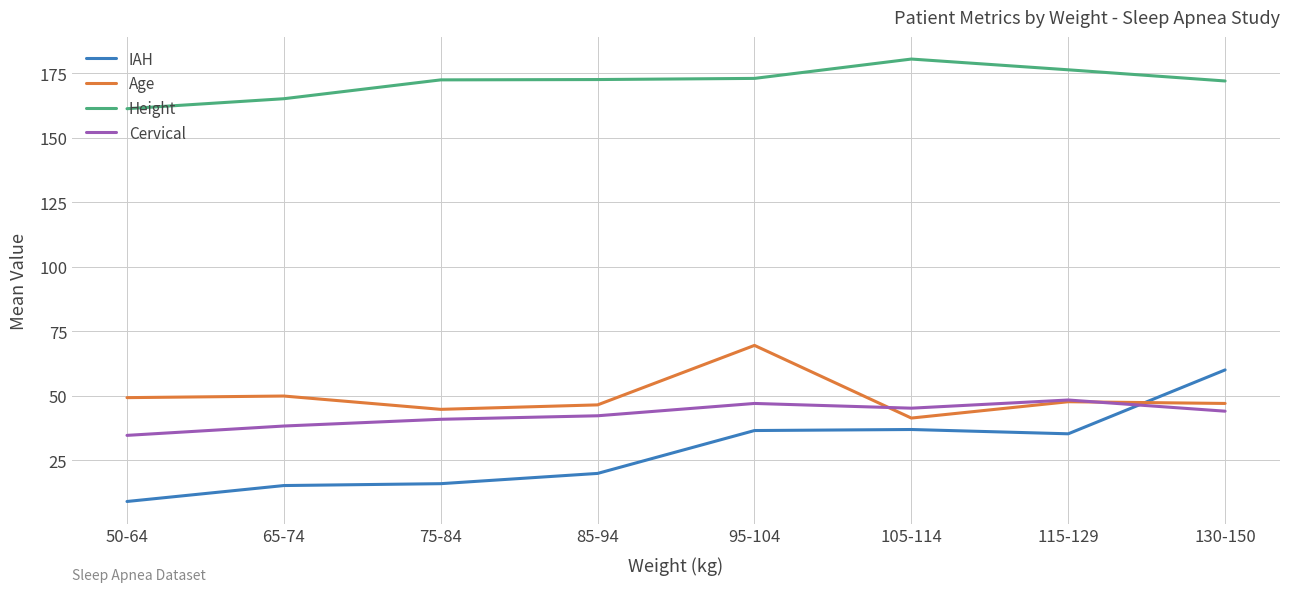

What value does the Age series have at 65-74?

49.9